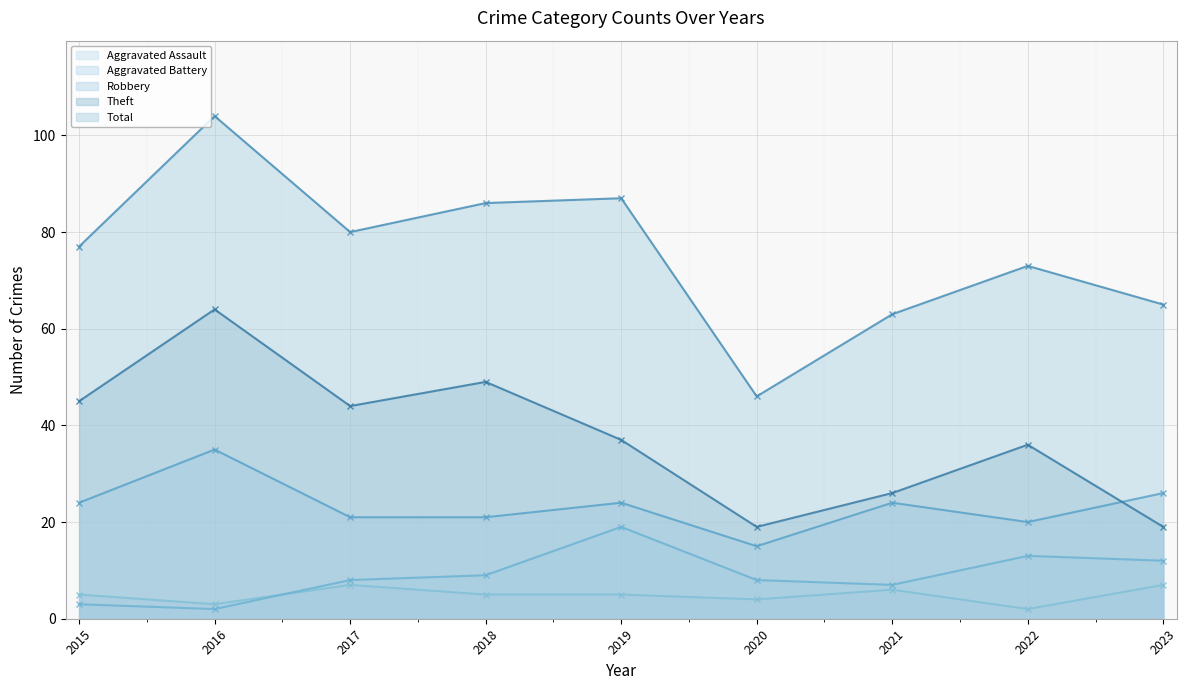

Between 2019 and 2016, which is larger?

2016